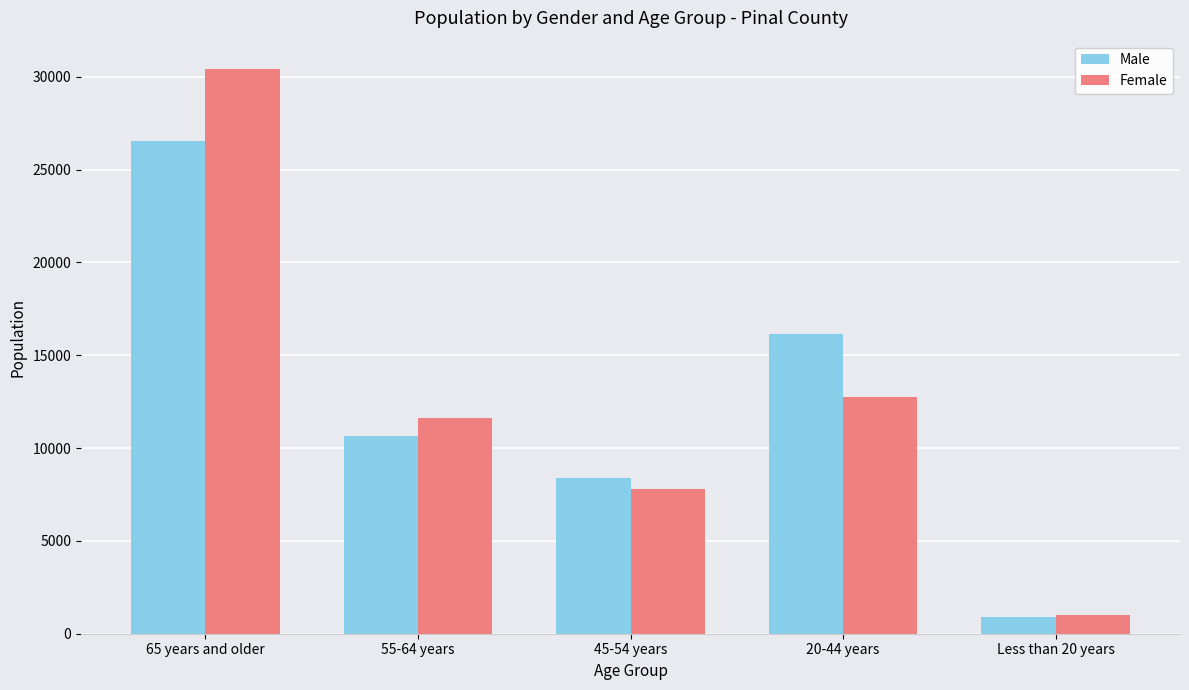

Is the value of Male at Less than 20 years greater than the value of Female at 55-64 years?

No